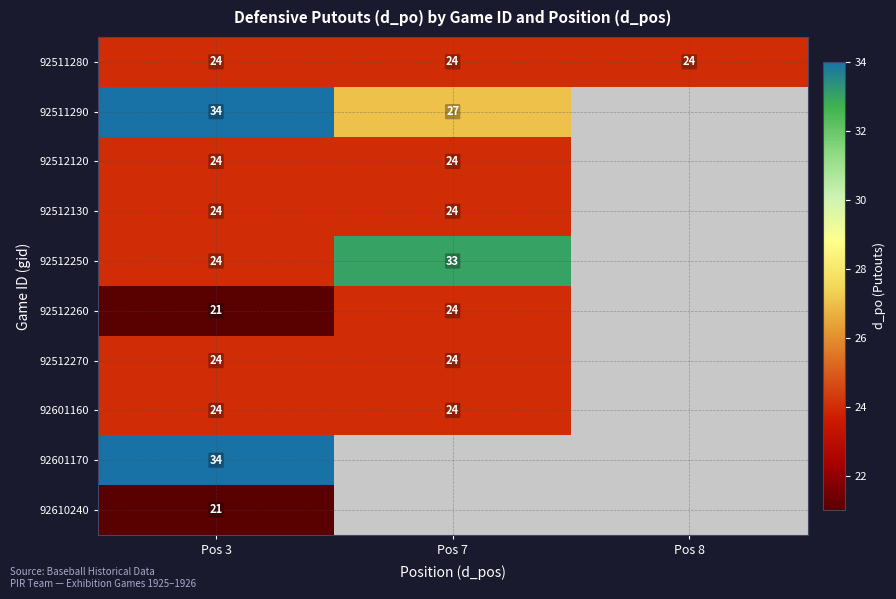

Is it true that 92511280 equals 7 at Pos 3?

False